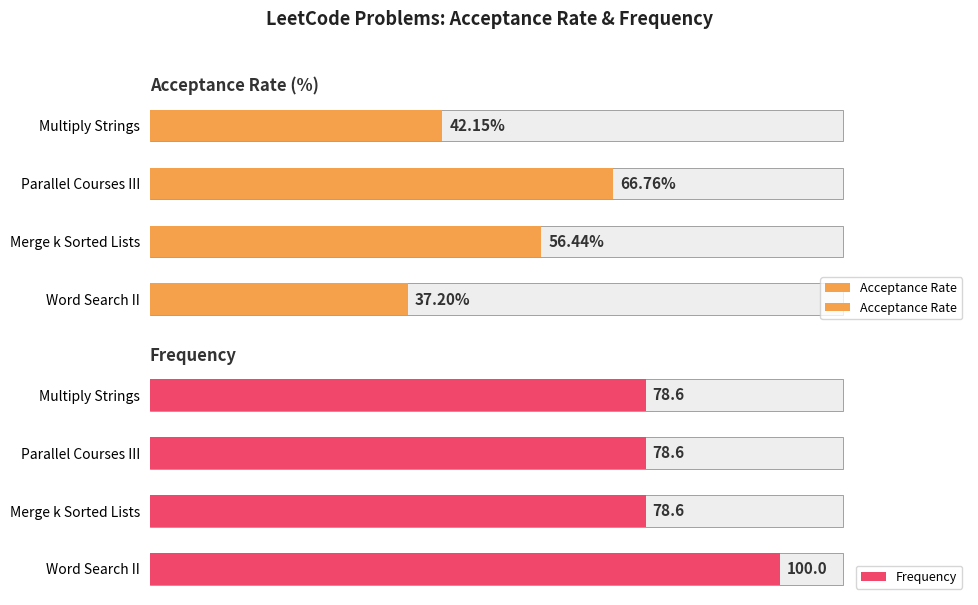

Is the value of Frequency at 1 greater than the value of Acceptance Rate at 1?

Yes